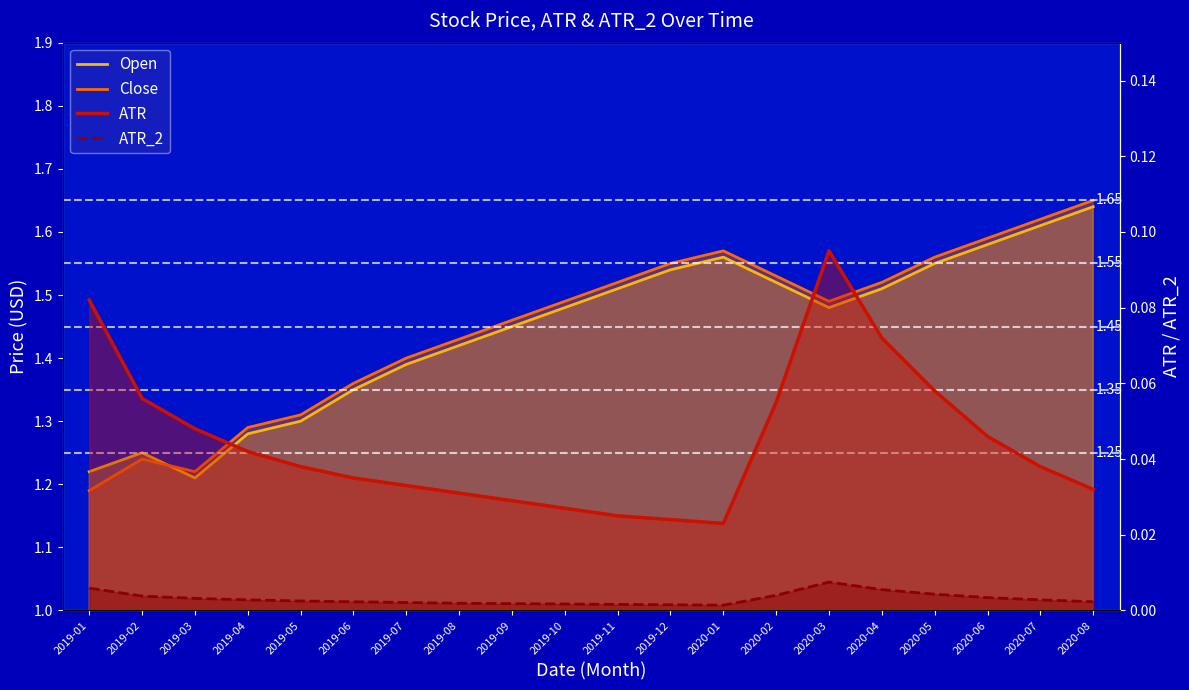

At which category does ATR reach its first local valley?

2020-01